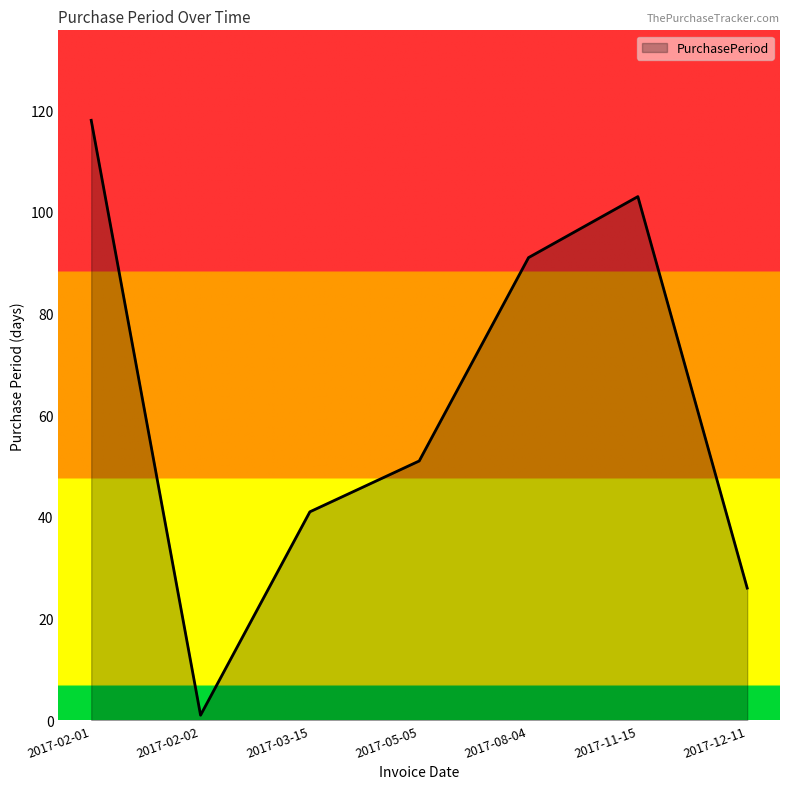

True or false: there are more than 0 points higher than both neighbors.

True